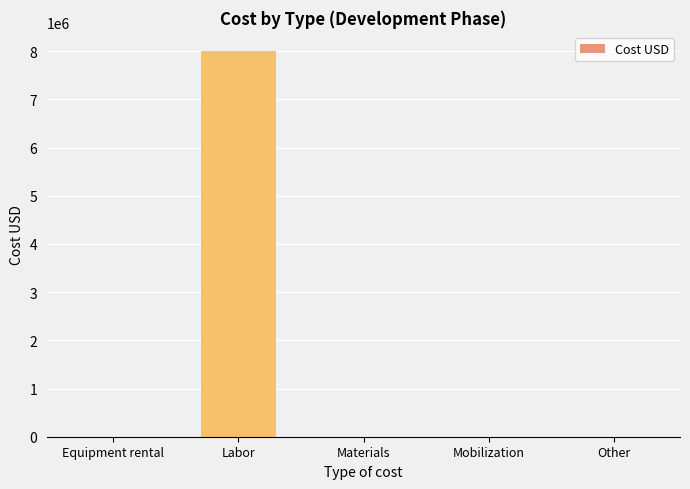

Reading left to right, what are all the values shown in this chart?

Equipment rental=0	Labor=8000000	Materials=0	Mobilization=0	Other=0